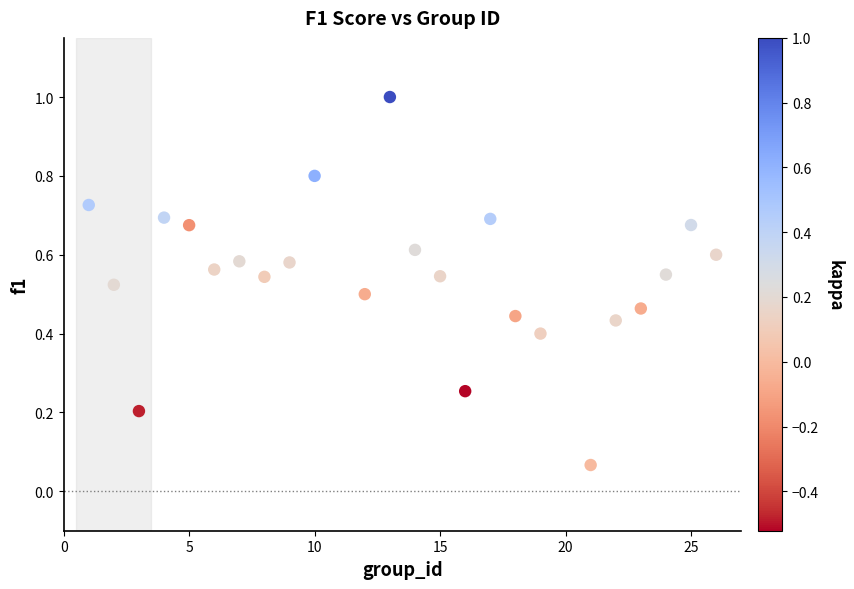

What is the range of Y values (max minus min)?

0.9